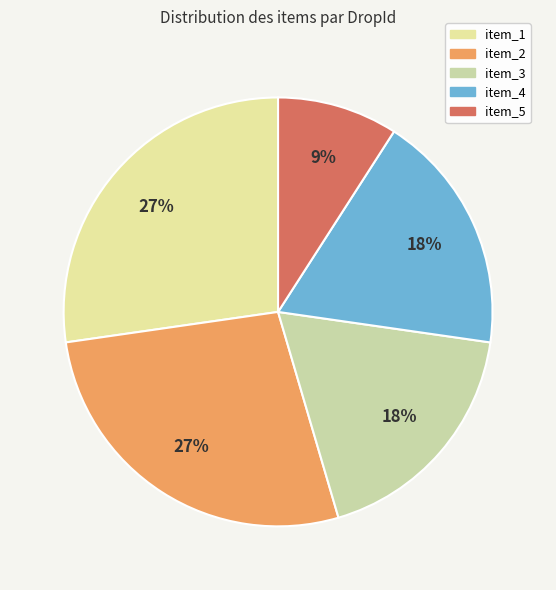

How much of the chart is everything except item_3?

81.8%